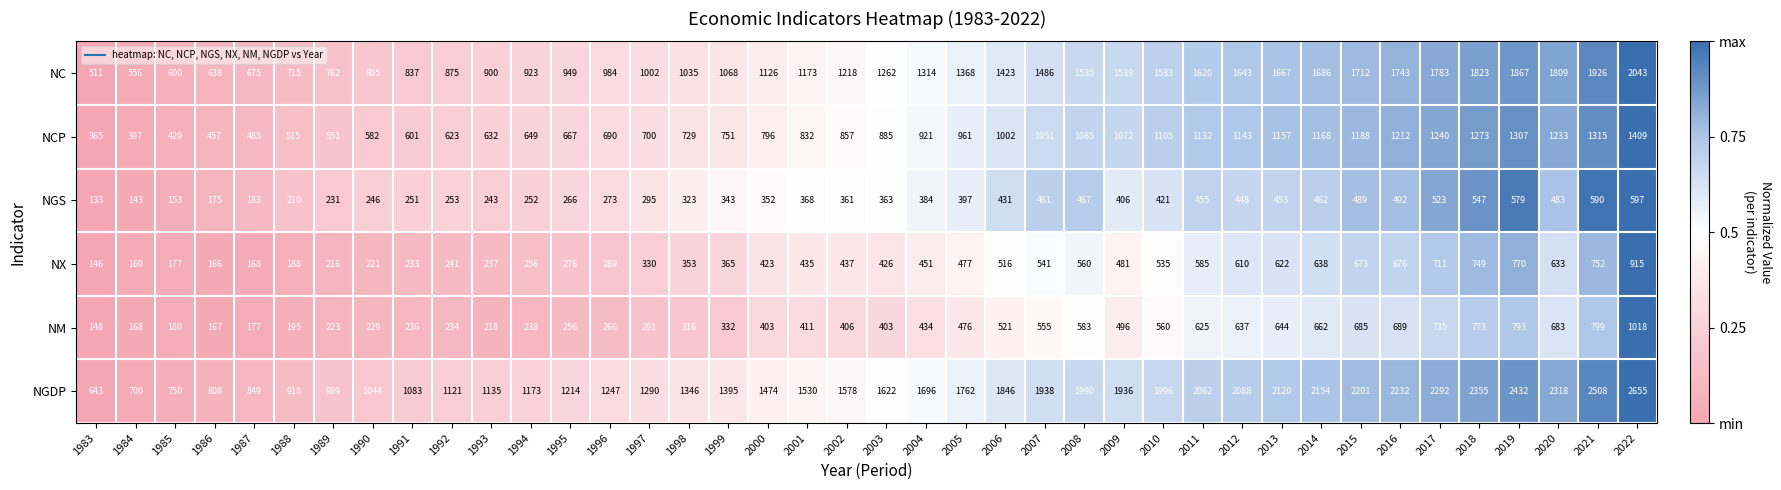

What is the spread (max minus min) of values at 1989?

773